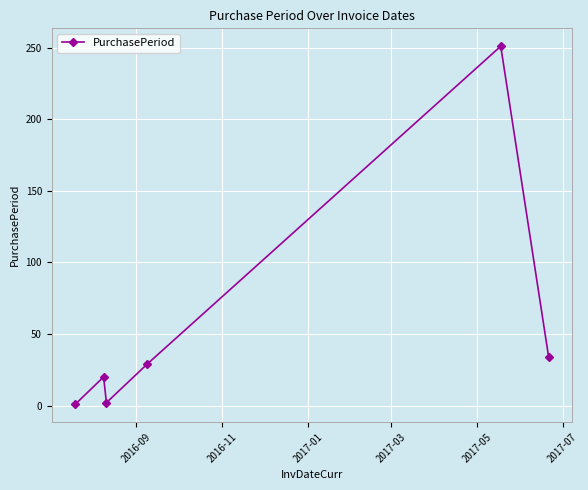

What is the value of the 5th point from the left?

251